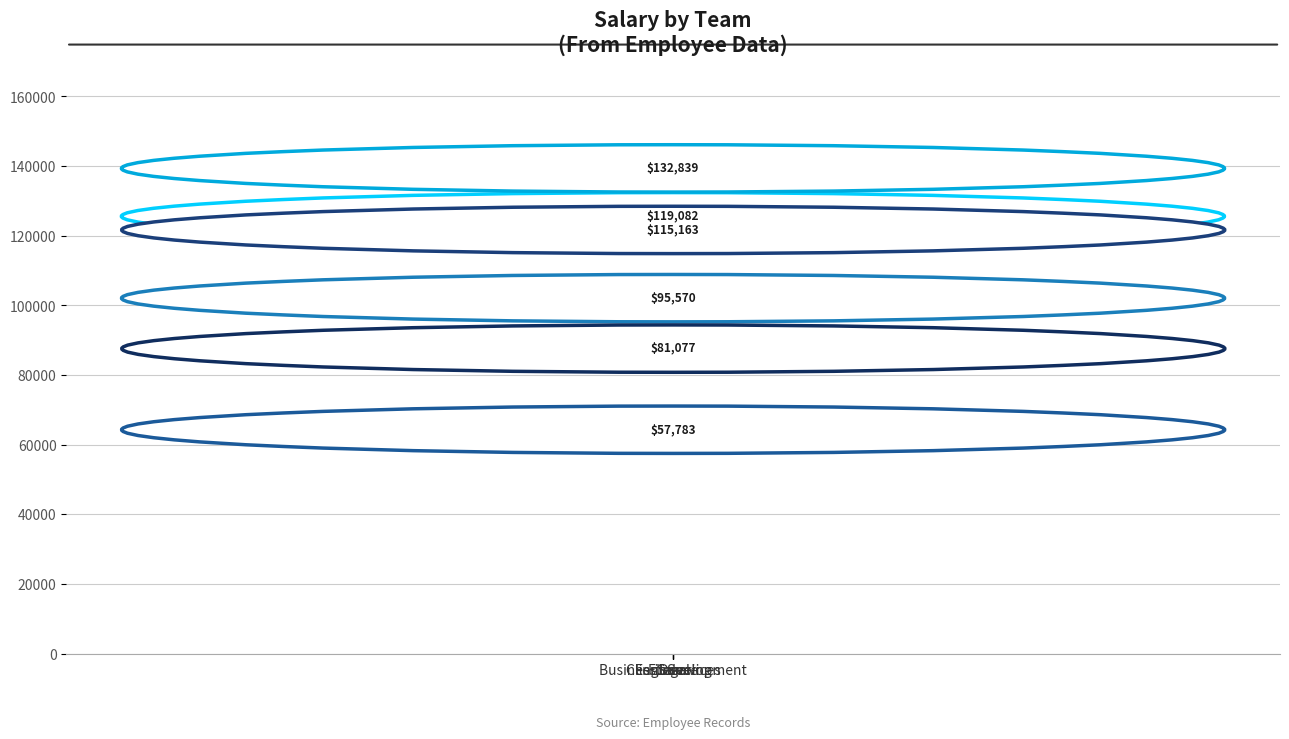

Reading left to right, list all the values displayed in this chart.

Business Development=119082	Client Services=132839	Engineering=95570	Finance=57783	Legal=115163	Sales=81077